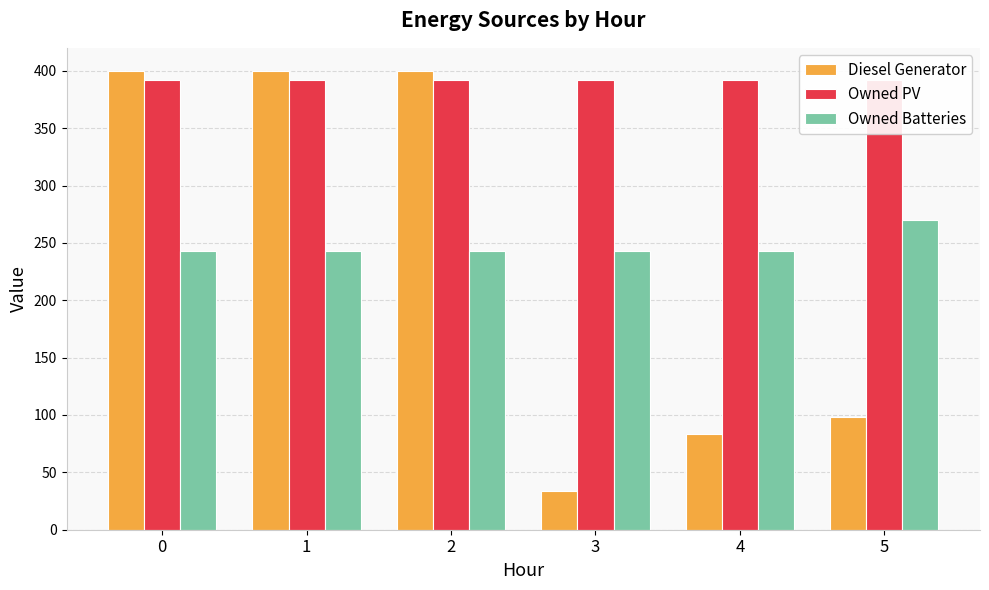

What value does the Owned PV series have at 2?

392